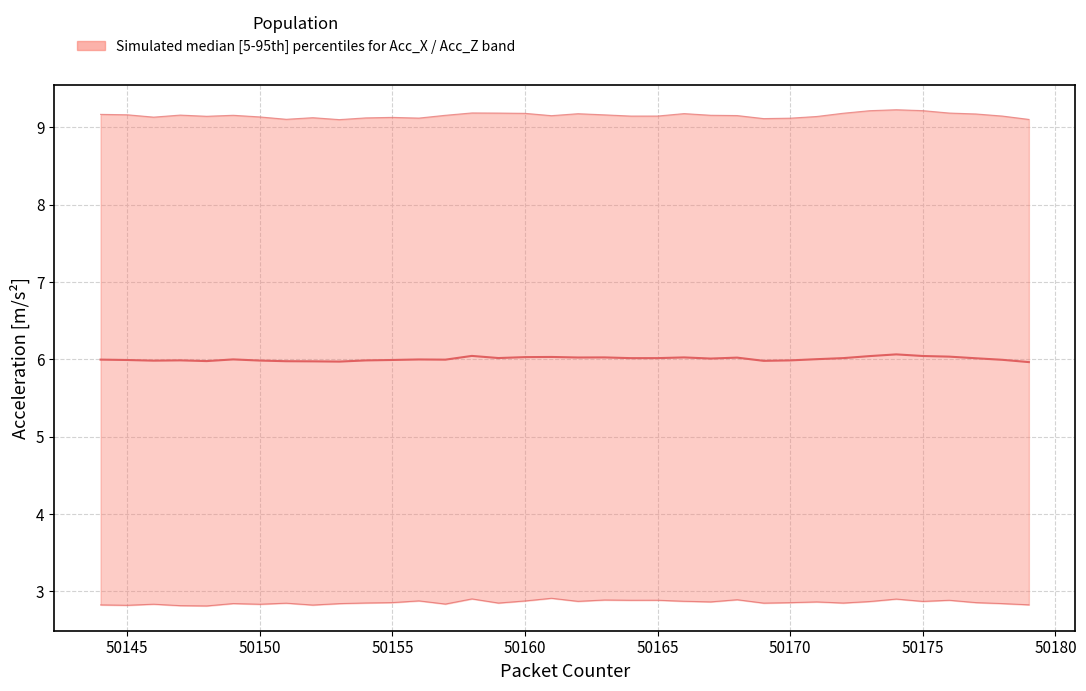

What is the difference between the maximum and second lowest values?

0.1